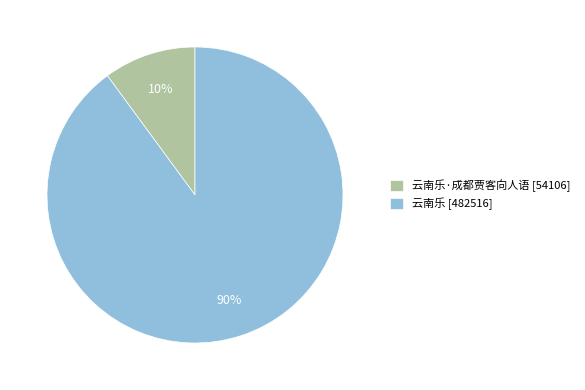

What percentage is the 云南乐·成都贾客向人语 [54106] slice, to the nearest percent?

10%